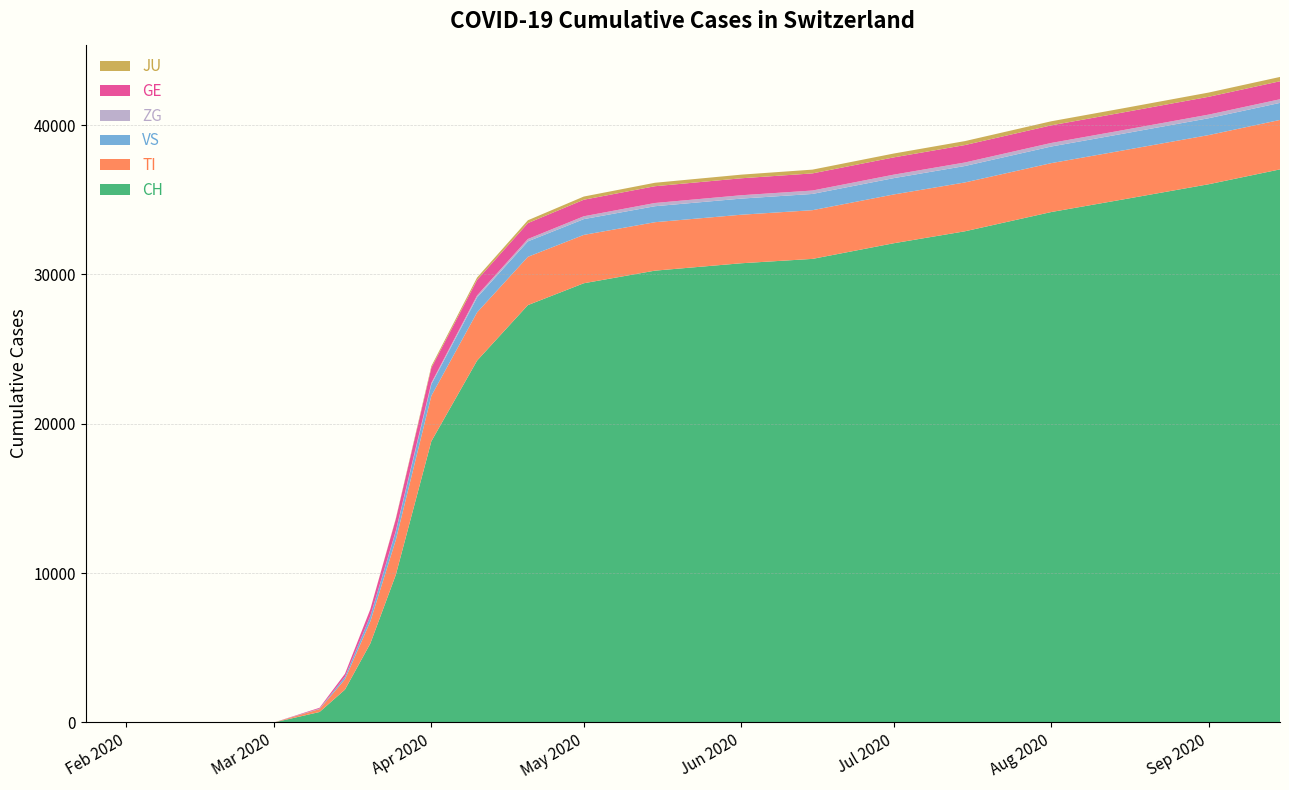

Reading left to right, extract all data points from this chart.

CH: 2020-01-24=0	2020-02-25=0	2020-03-01=0	2020-03-10=703	2020-03-15=2200	2020-03-20=5294	2020-03-25=9877	2020-04-01=18827	2020-04-10=24228	2020-04-20=27944	2020-05-01=29407	2020-05-15=30251	2020-06-01=30746	2020-06-15=31038	2020-07-01=32086	2020-07-15=32886	2020-08-01=34176	2020-08-15=35012	2020-09-01=36038	2020-09-15=37031
TI: 2020-01-24=0	2020-02-25=0	2020-03-01=0	2020-03-10=197	2020-03-15=691	2020-03-20=1478	2020-03-25=2335	2020-04-01=3044	2020-04-10=3228	2020-04-20=3233	2020-05-01=3237	2020-05-15=3243	2020-06-01=3249	2020-06-15=3261	2020-07-01=3266	2020-07-15=3270	2020-08-01=3274	2020-08-15=3281	2020-09-01=3291	2020-09-15=3310
VS: 2020-01-24=0	2020-02-25=0	2020-03-01=0	2020-03-10=28	2020-03-15=165	2020-03-20=361	2020-03-25=567	2020-04-01=763	2020-04-10=1001	2020-04-20=1034	2020-05-01=1056	2020-05-15=1070	2020-06-01=1079	2020-06-15=1087	2020-07-01=1093	2020-07-15=1100	2020-08-01=1112	2020-08-15=1118	2020-09-01=1128	2020-09-15=1141
ZG: 2020-01-24=0	2020-02-25=0	2020-03-01=0	2020-03-10=0	2020-03-15=0	2020-03-20=0	2020-03-25=38	2020-04-01=100	2020-04-10=131	2020-04-20=158	2020-05-01=191	2020-05-15=216	2020-06-01=225	2020-06-15=229	2020-07-01=233	2020-07-15=237	2020-08-01=239	2020-08-15=241	2020-09-01=243	2020-09-15=244
GE: 2020-01-24=0	2020-02-25=0	2020-03-01=0	2020-03-10=57	2020-03-15=205	2020-03-20=456	2020-03-25=793	2020-04-01=1006	2020-04-10=1043	2020-04-20=1066	2020-05-01=1108	2020-05-15=1123	2020-06-01=1136	2020-06-15=1147	2020-07-01=1156	2020-07-15=1166	2020-08-01=1179	2020-08-15=1184	2020-09-01=1193	2020-09-15=1204
JU: 2020-01-24=0	2020-02-25=0	2020-03-01=0	2020-03-10=0	2020-03-15=0	2020-03-20=0	2020-03-25=40	2020-04-01=120	2020-04-10=159	2020-04-20=189	2020-05-01=213	2020-05-15=231	2020-06-01=243	2020-06-15=252	2020-07-01=258	2020-07-15=265	2020-08-01=272	2020-08-15=276	2020-09-01=283	2020-09-15=289